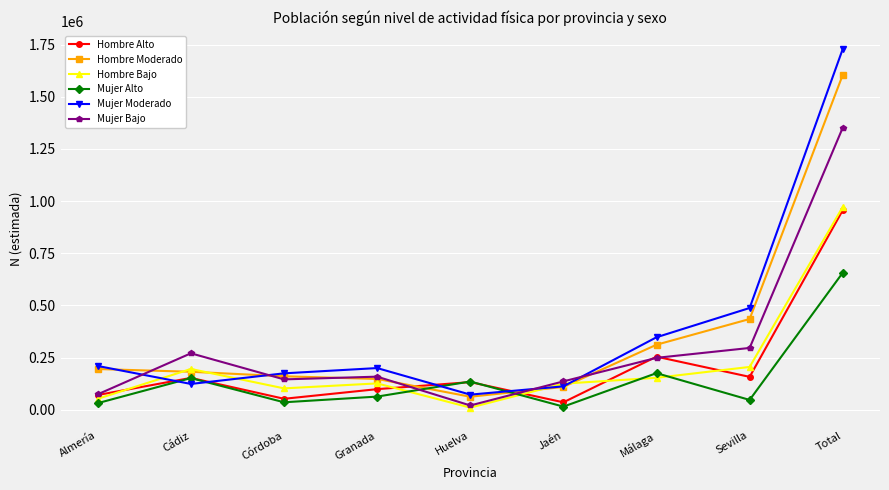

At which category does the chart reach its peak across all series?

Total